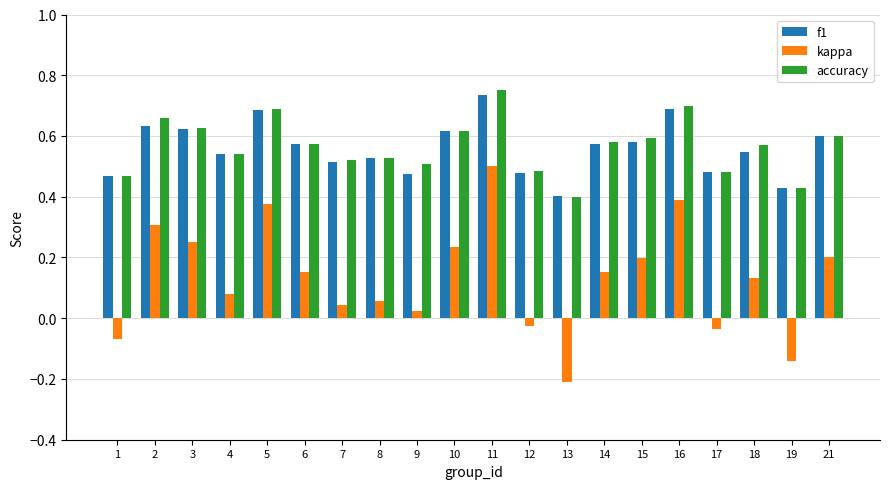

At which label does kappa reach its peak?

11